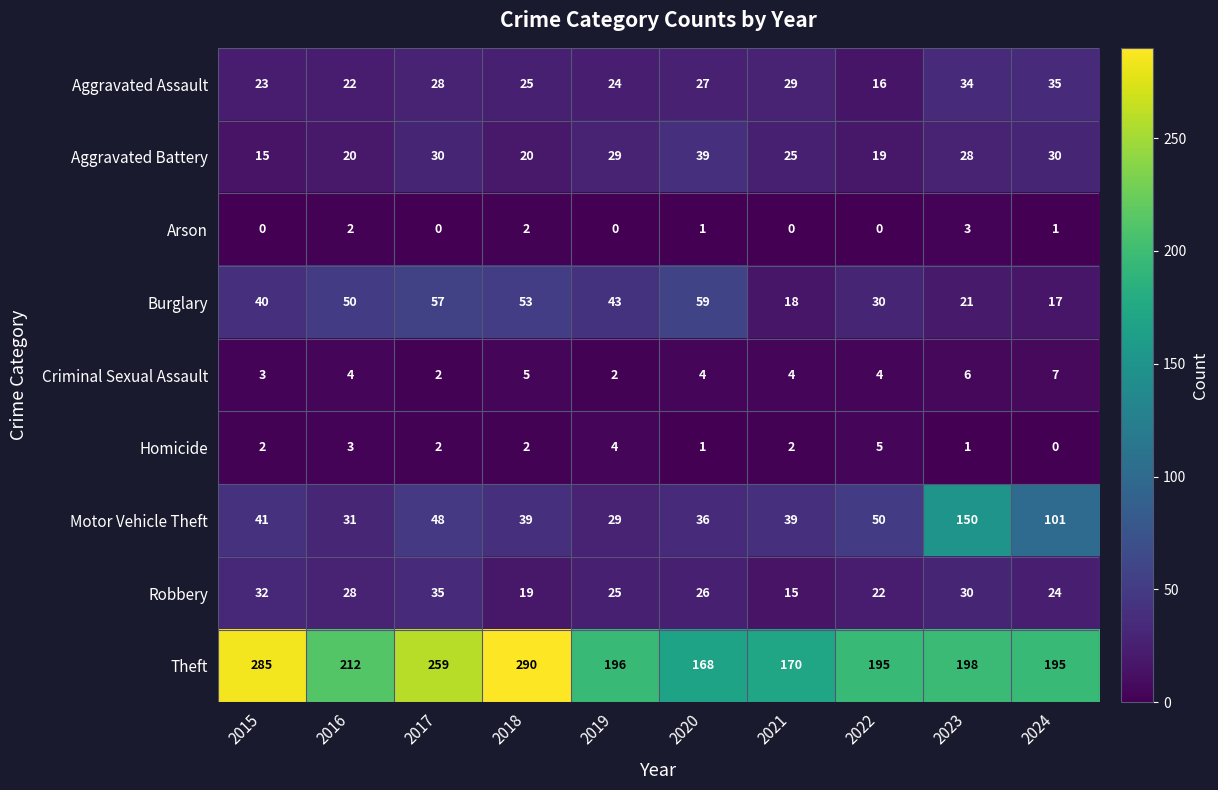

What is the total value across all series at 2021?

302